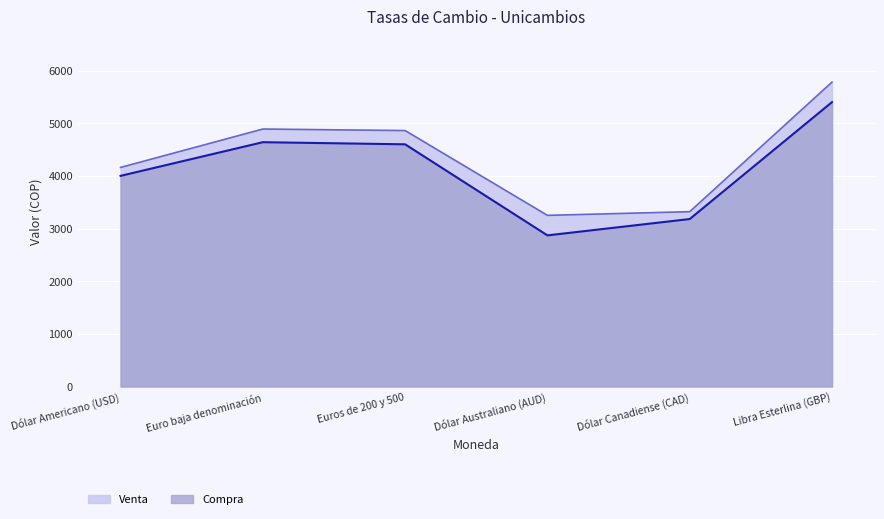

At which category does Compra reach its first local valley?

Dólar Australiano (AUD)